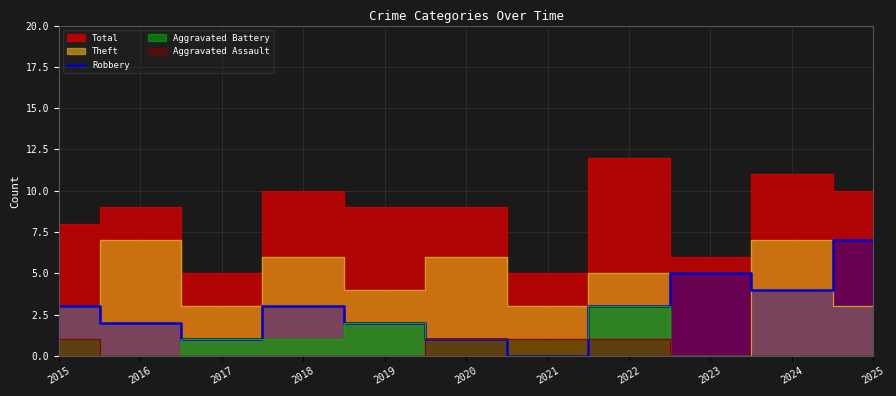

Is it true that the value at 2020 is 1?

True